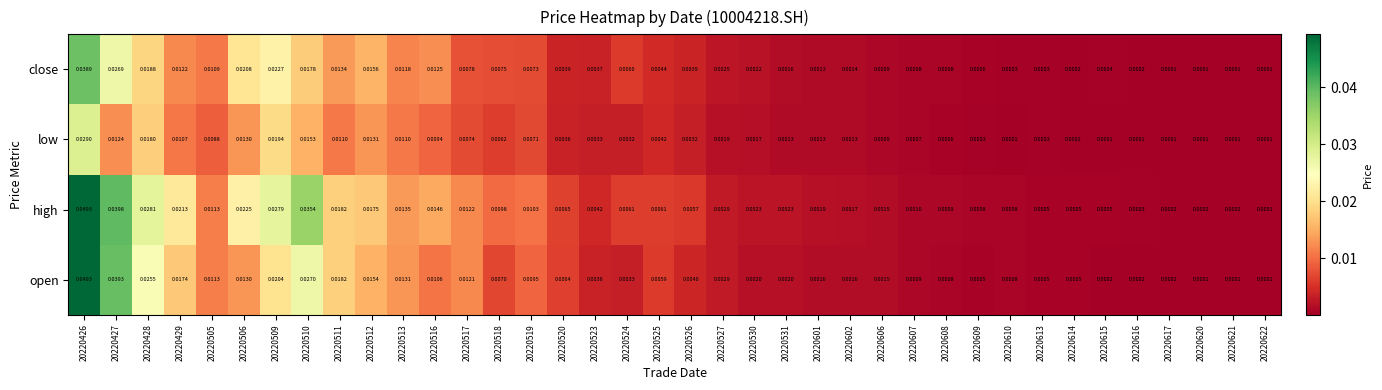

List the series in order of their overall mean, highest first.

high, open, close, low